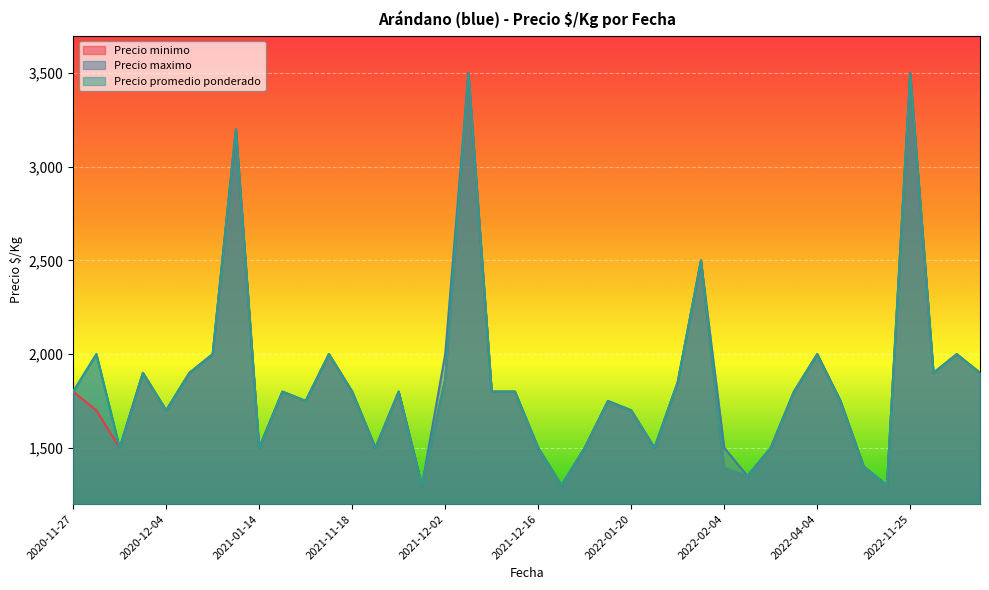

How many data points in Precio maximo are less than 1800?

18